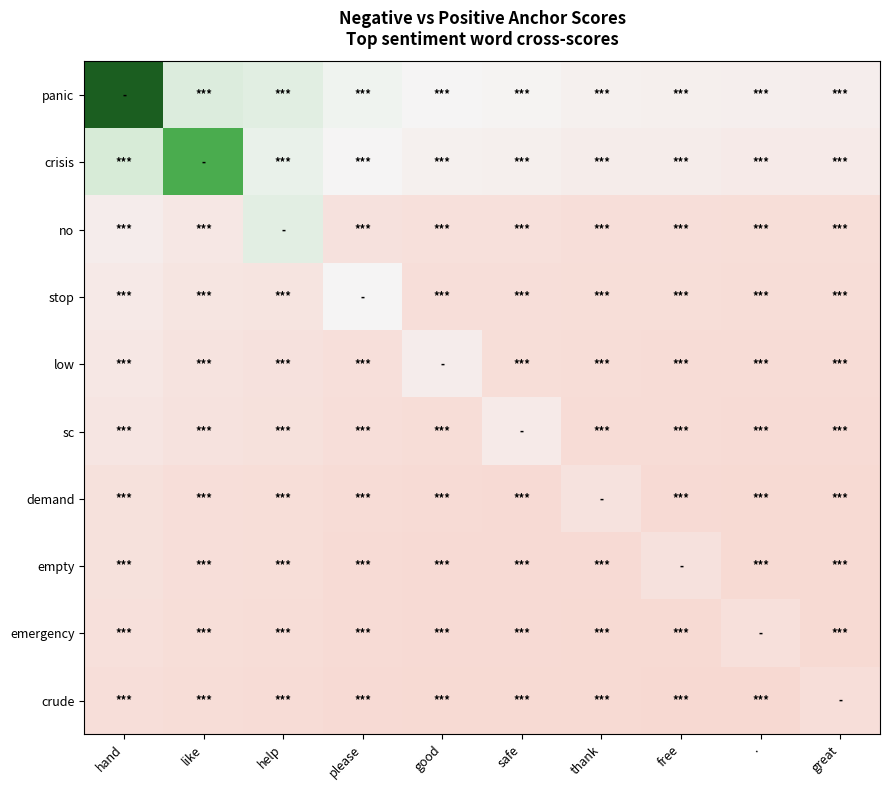

Reading left to right, extract all data points from this chart.

panic: hand=8.6	like=2.2	help=2.0	please=1.5	good=1.3	safe=1.2	thank=1.1	free=1.1	.=1.0	great=1.0
crisis: hand=2.4	like=5.7	help=1.7	please=1.3	good=1.1	safe=1.1	thank=0.9	free=0.9	.=0.9	great=0.8
no: hand=0.9	like=0.7	help=2.0	please=0.5	good=0.4	safe=0.4	thank=0.4	free=0.4	.=0.3	great=0.3
stop: hand=0.8	like=0.6	help=0.6	please=1.3	good=0.4	safe=0.4	thank=0.3	free=0.3	.=0.3	great=0.3
low: hand=0.7	like=0.5	help=0.5	please=0.4	good=1.0	safe=0.3	thank=0.3	free=0.3	.=0.2	great=0.2
sc: hand=0.7	like=0.5	help=0.5	please=0.3	good=0.3	safe=0.8	thank=0.3	free=0.2	.=0.2	great=0.2
demand: hand=0.5	like=0.4	help=0.3	please=0.2	good=0.2	safe=0.2	thank=0.5	free=0.2	.=0.2	great=0.2
empty: hand=0.4	like=0.3	help=0.3	please=0.2	good=0.2	safe=0.2	thank=0.2	free=0.5	.=0.2	great=0.2
emergency: hand=0.4	like=0.3	help=0.3	please=0.2	good=0.2	safe=0.2	thank=0.2	free=0.2	.=0.4	great=0.1
crude: hand=0.4	like=0.3	help=0.2	please=0.2	good=0.2	safe=0.2	thank=0.1	free=0.1	.=0.1	great=0.4